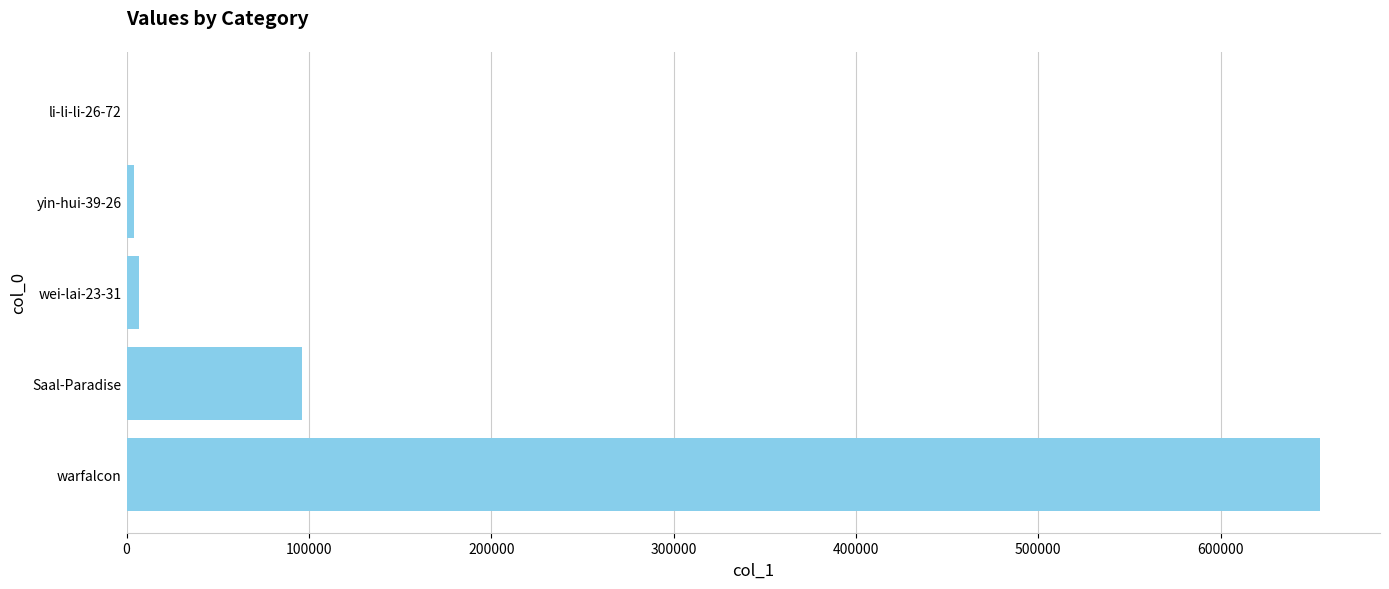

What is the greatest value displayed?

654643